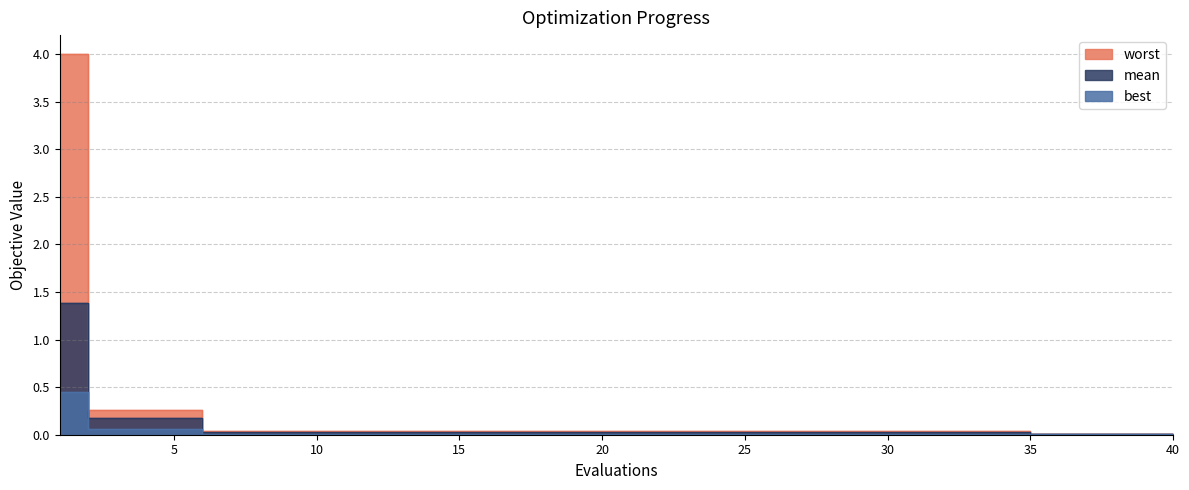

What is the sum of all best values?

1.0